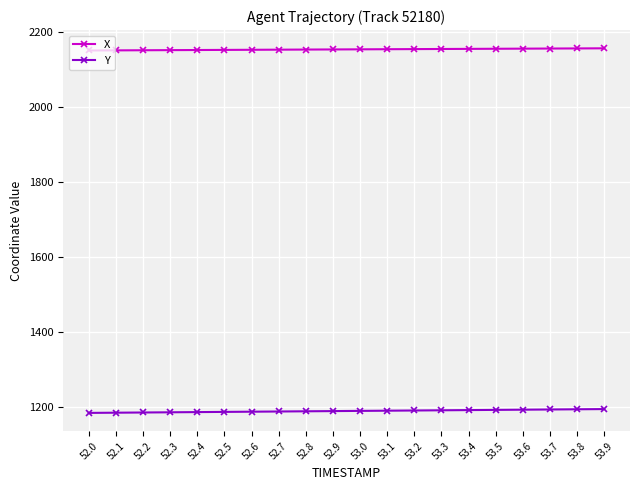

Is it true that Y equals 1190.2 at 53.0?

True